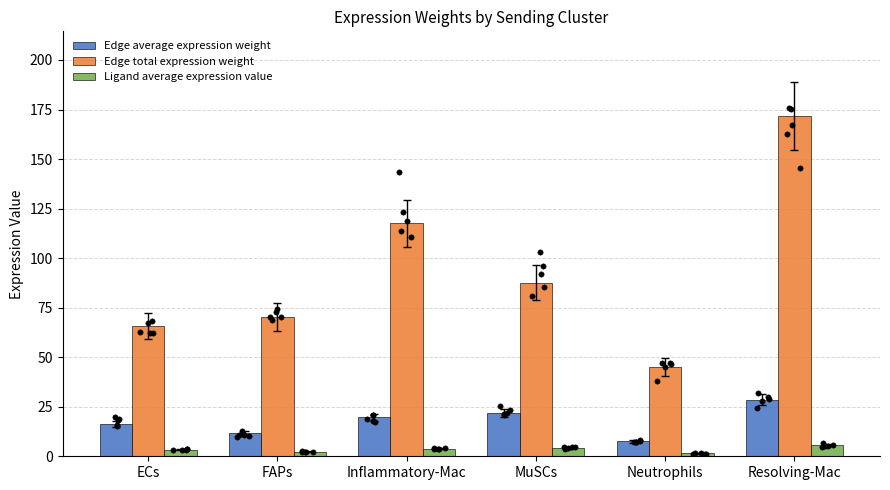

What are all the series names shown in the legend?

Edge average expression weight, Edge total expression weight, Ligand average expression value